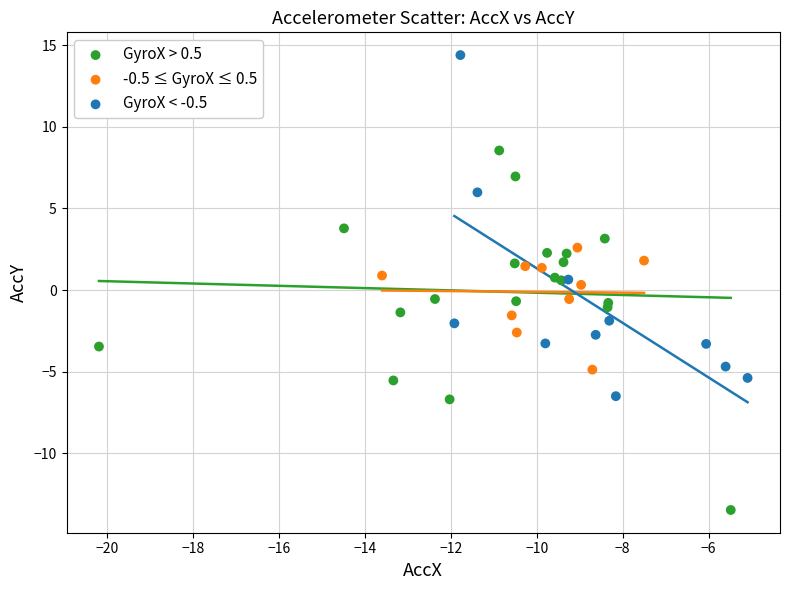

What are all the series names shown in the legend?

GyroX > 0.5, -0.5 ≤ GyroX ≤ 0.5, GyroX < -0.5